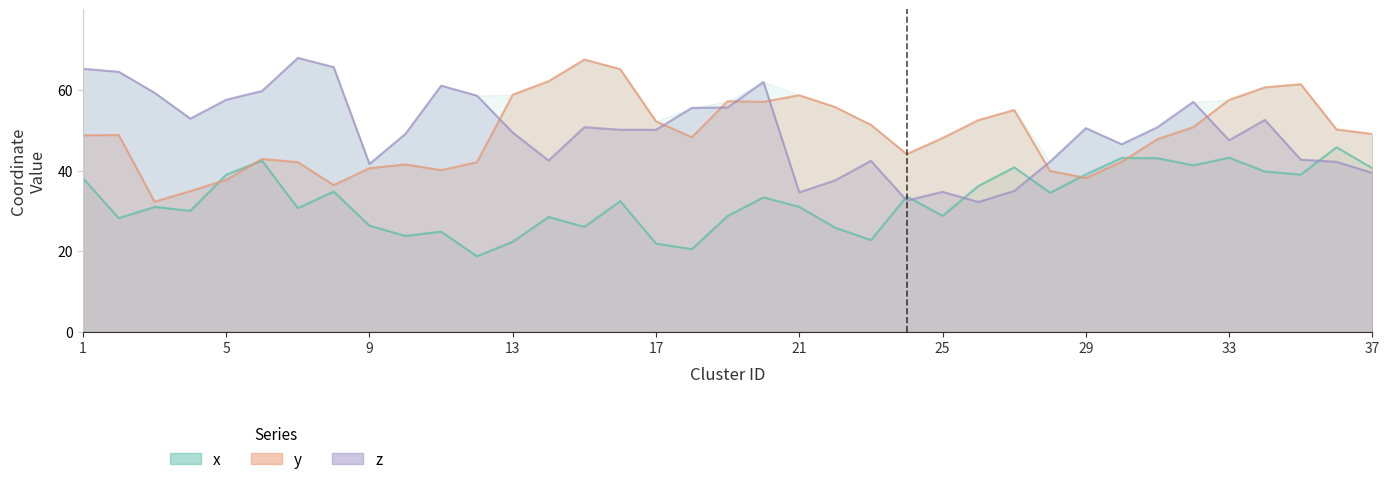

What is the average value of the x series?

32.7